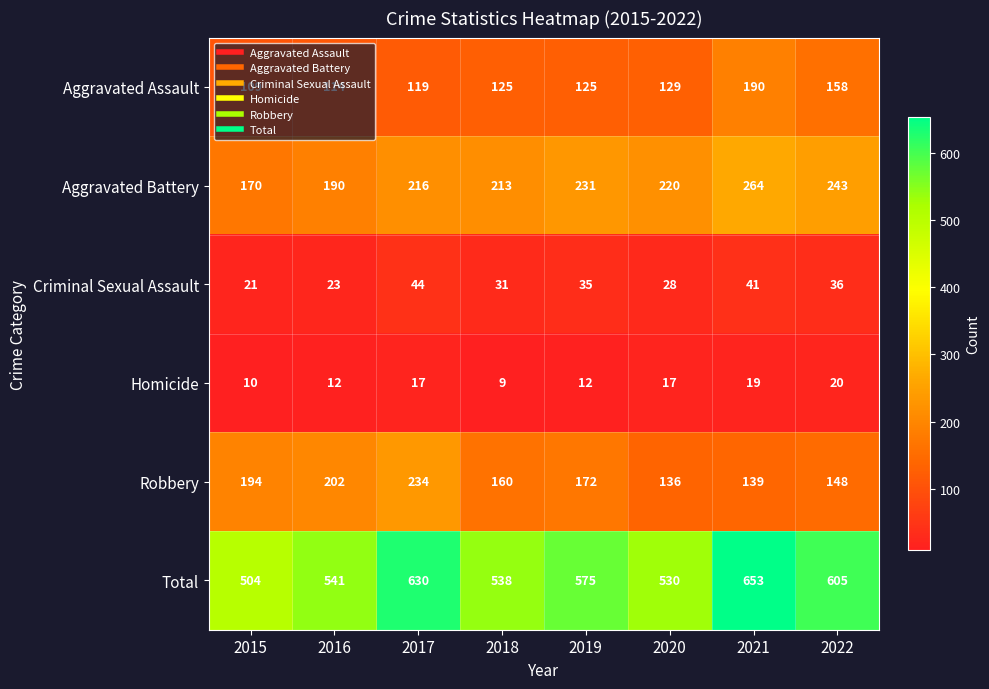

What is the smallest value displayed?

9